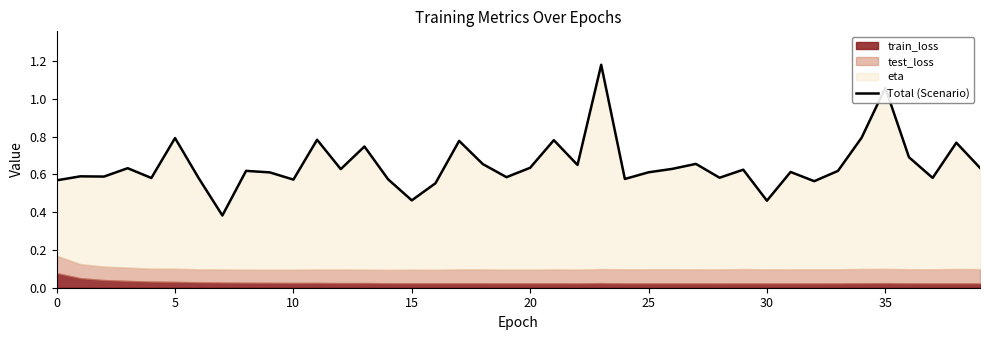

How many lines are shown in the chart?

1